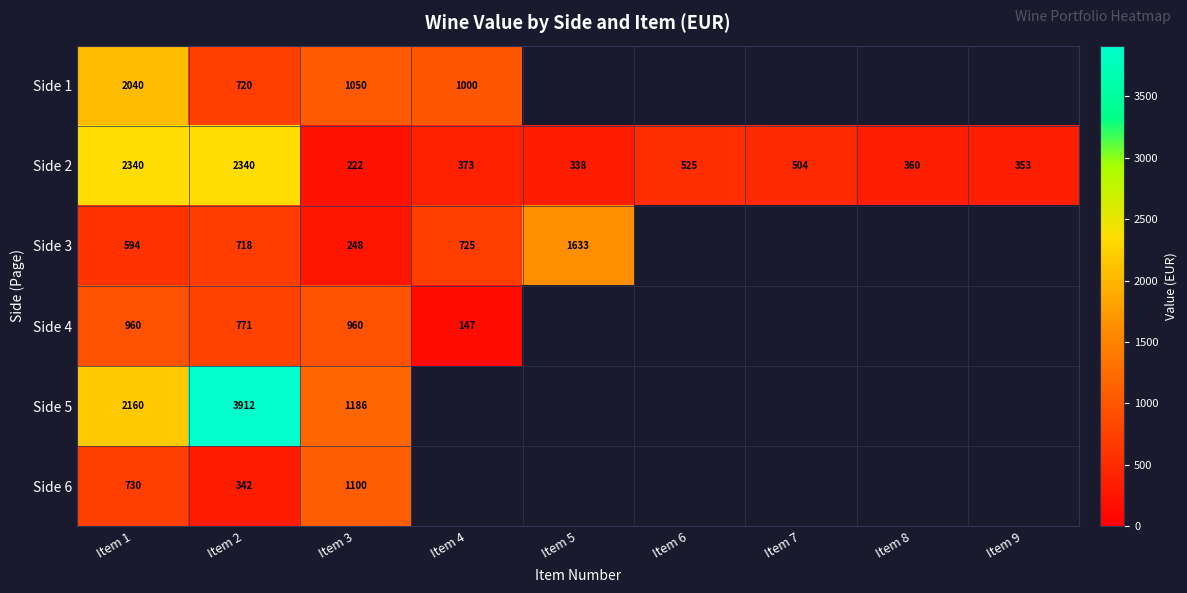

What is the difference between the Side 3 values at Item 1 and Item 4?

131